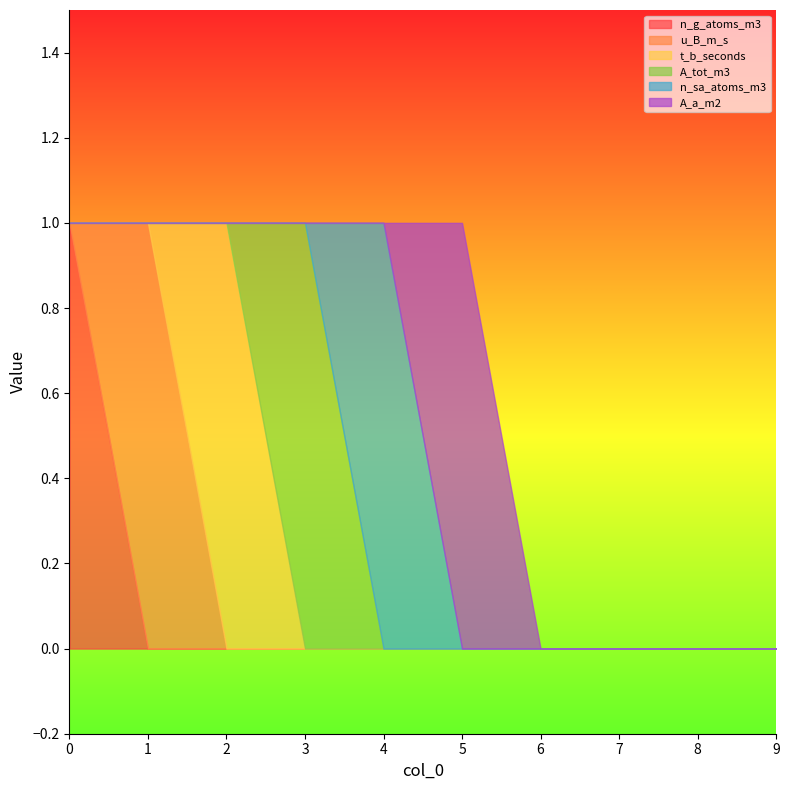

What is the difference between the maximum and minimum values in the n_sa_atoms_m3 series?

1